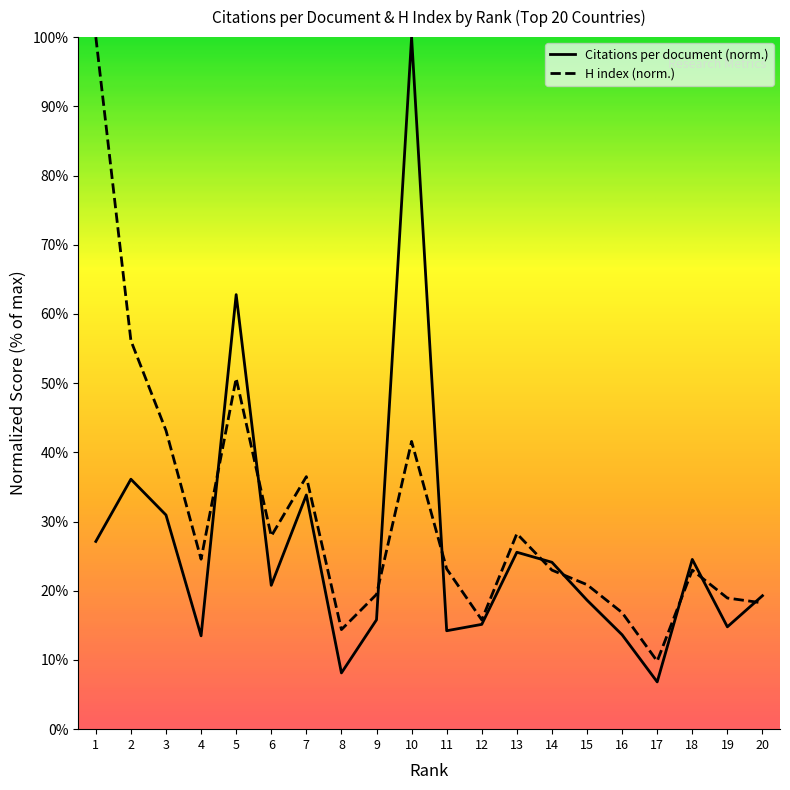

What is the minimum value shown in the chart?

6.8